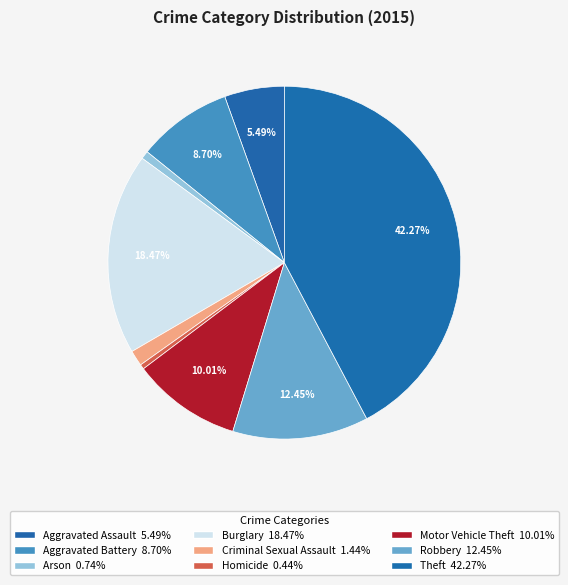

What percentage is the Arson slice, to the nearest percent?

1%